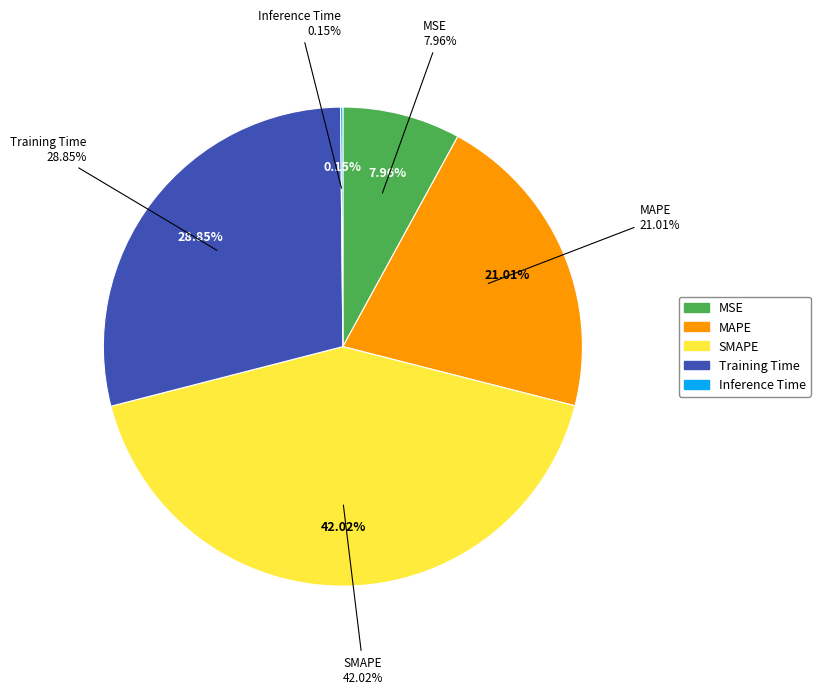

Does MAPE represent more than half of the total?

No